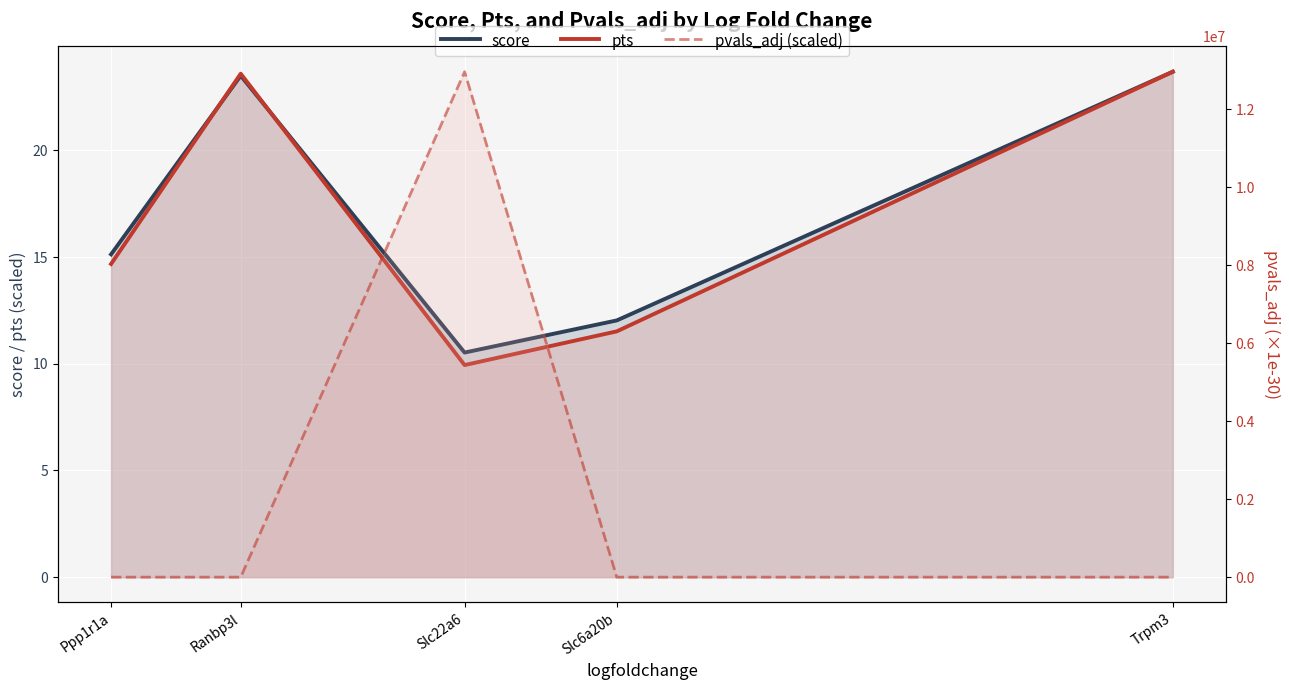

What is the spread (max minus min) of values at Ranbp3l?

23.6